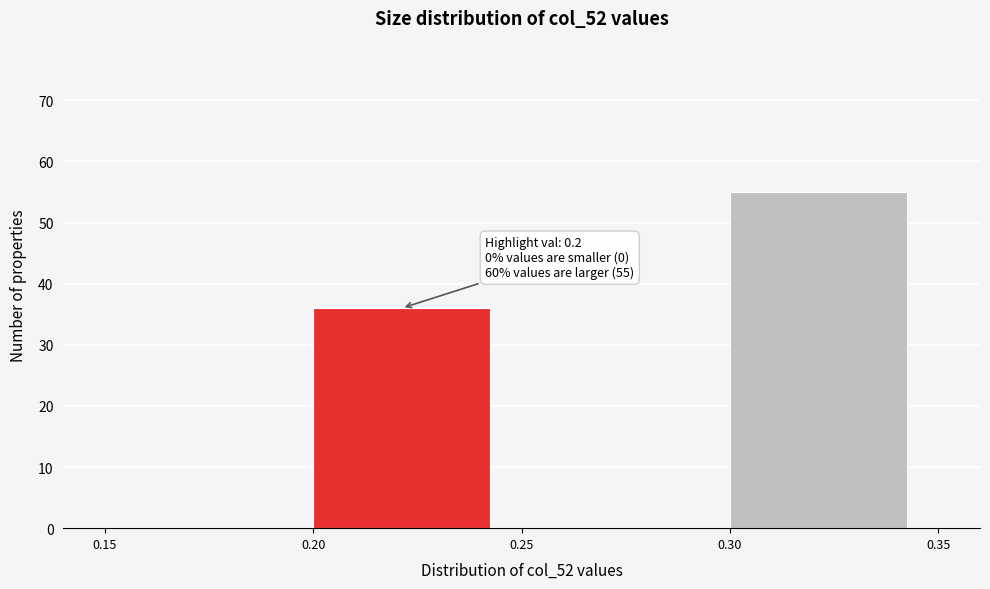

Which range on the x-axis has the tallest bar?

0.30 to 0.35